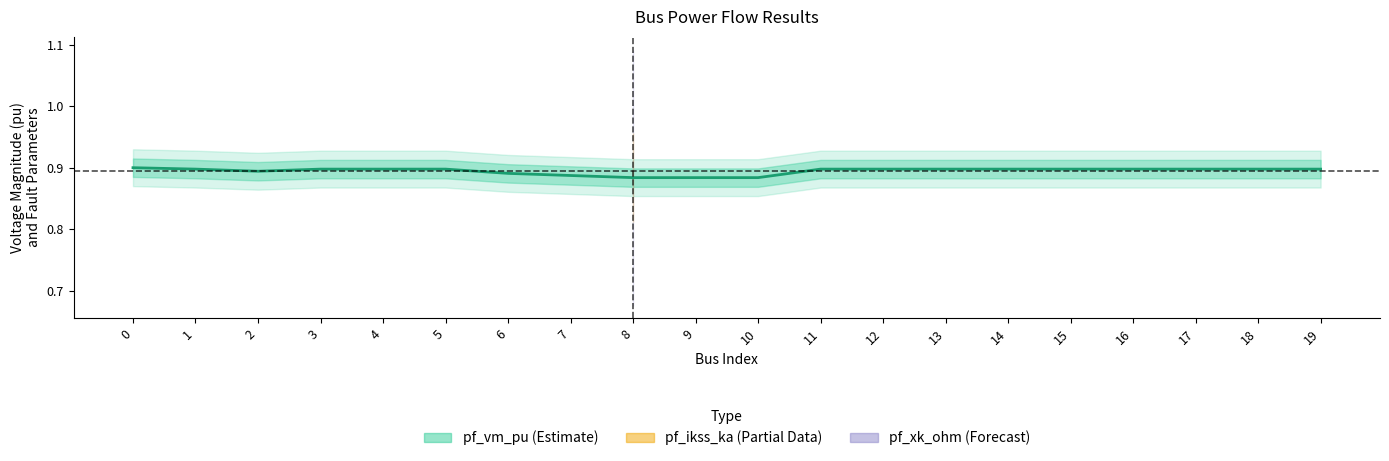

The value of pf_vm_pu at 16 is 0.9. True or false?

True